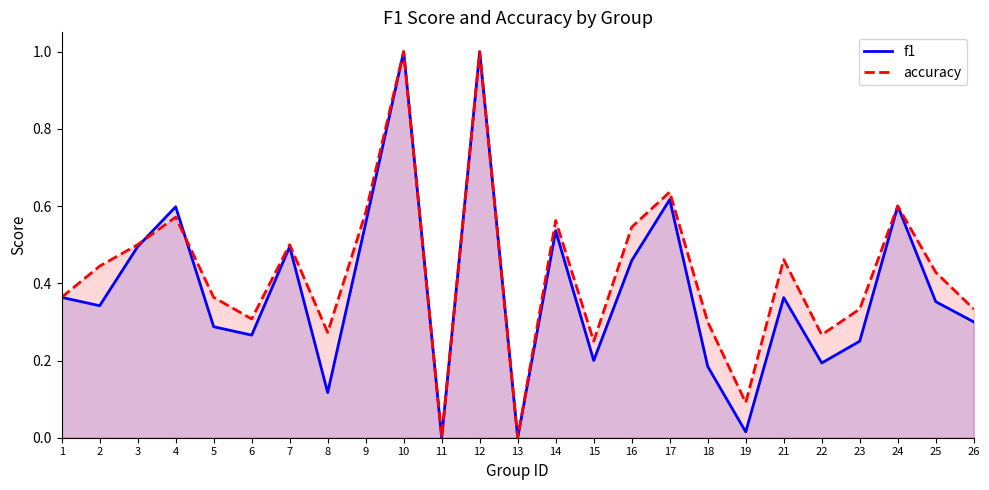

At which category is the sum across all series the highest?

10